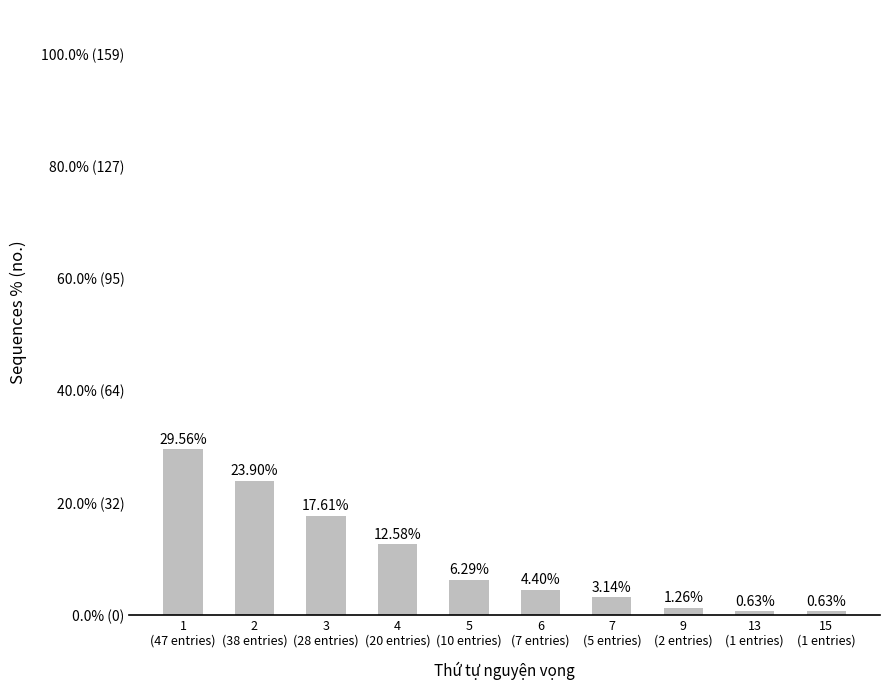

Is it true that the value at 6
(7 entries) is 2.5?

False